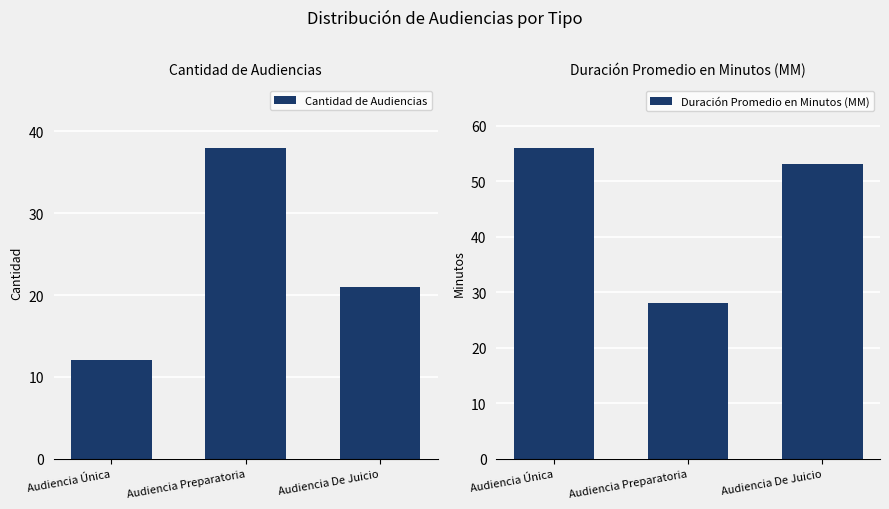

Which series changed the most between Audiencia Única and Audiencia De Juicio?

Cantidad de Audiencias